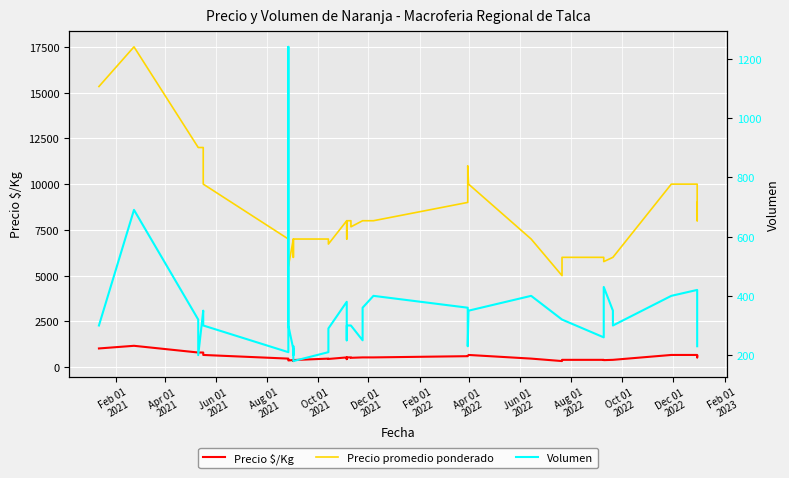

What is the difference between the maximum and minimum values in the Precio promedio ponderado series?

12500